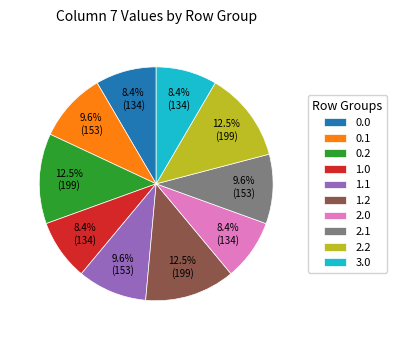

To the nearest percent, what percentage of the pie is 1.1?

10%